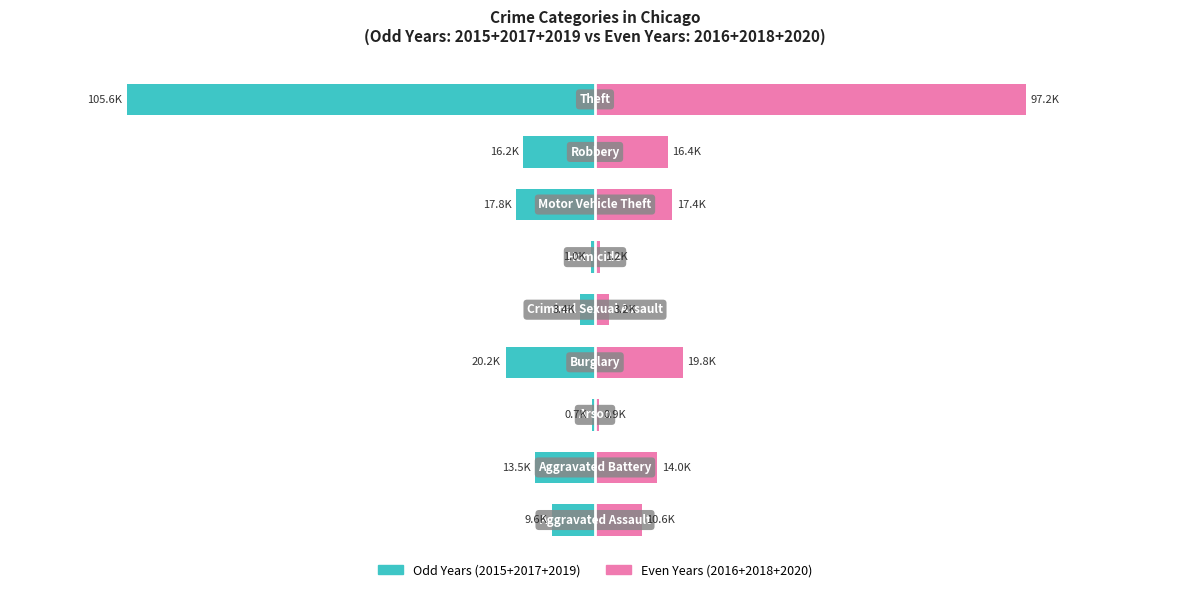

What is the minimum value for Even Years (2016+2018+2020)?

854